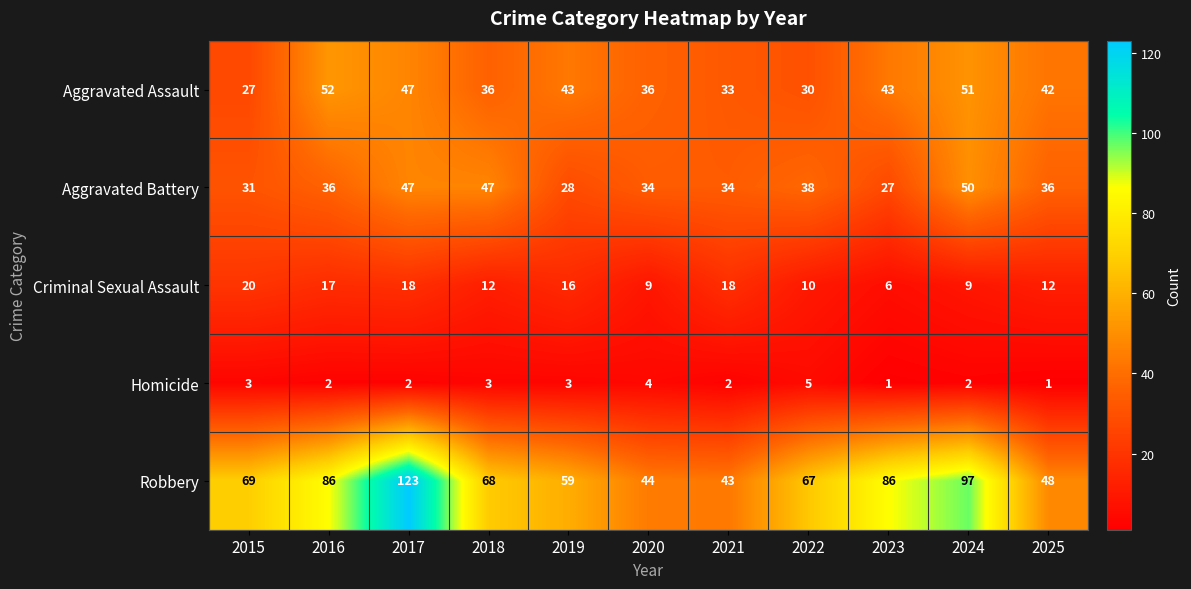

What is the approximate value of Aggravated Battery at 2025?

36